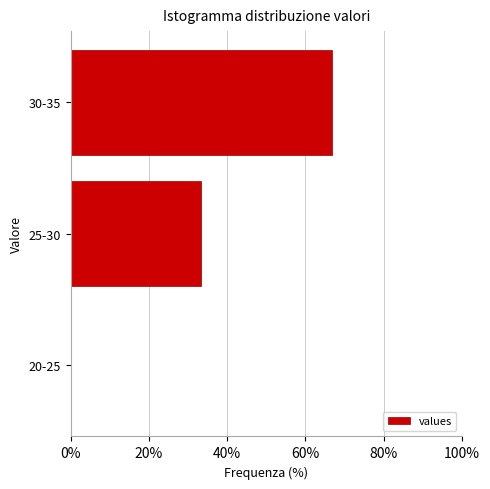

Reading bottom to top, transcribe all the data shown in this chart.

20-25=0.0	25-30=33.3	30-35=66.7